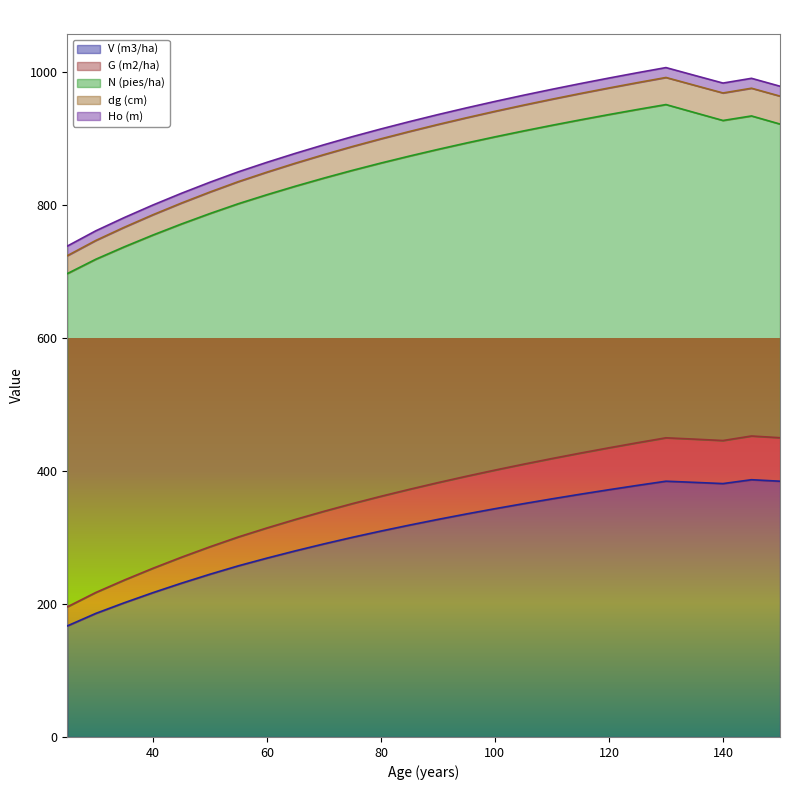

What is the minimum value for V (m3/ha)?

167.1